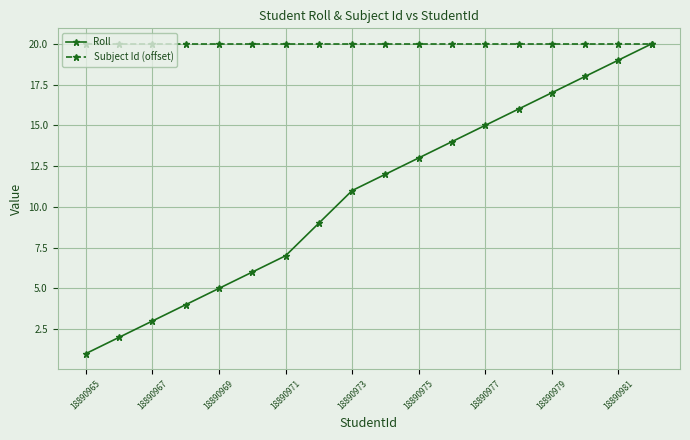

Reading left to right, list all the values displayed in this chart.

Roll: 1	2	3	4	5	6	7	9	11	12	13	14	15	16	17	18	19	20
Subject Id (offset): 20	20	20	20	20	20	20	20	20	20	20	20	20	20	20	20	20	20